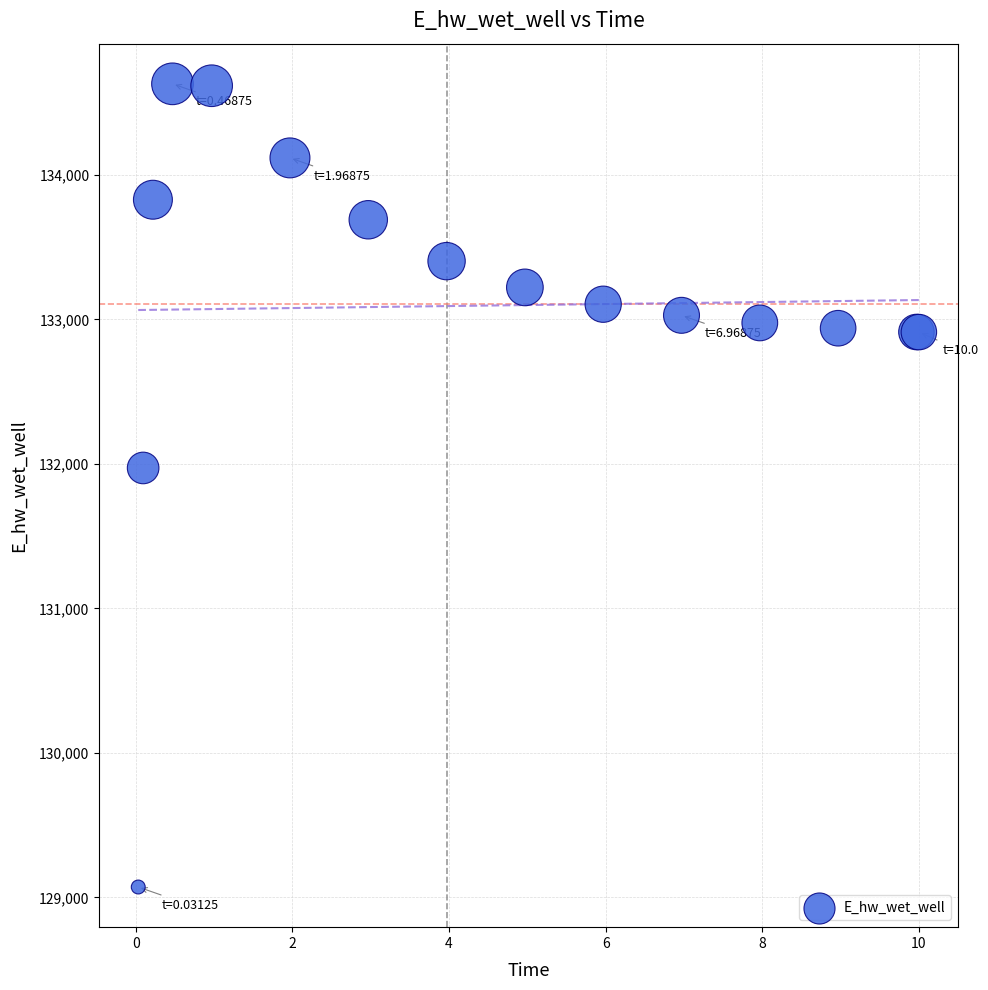

What Y value in the scatter plot is closest to 131851?

131972.0